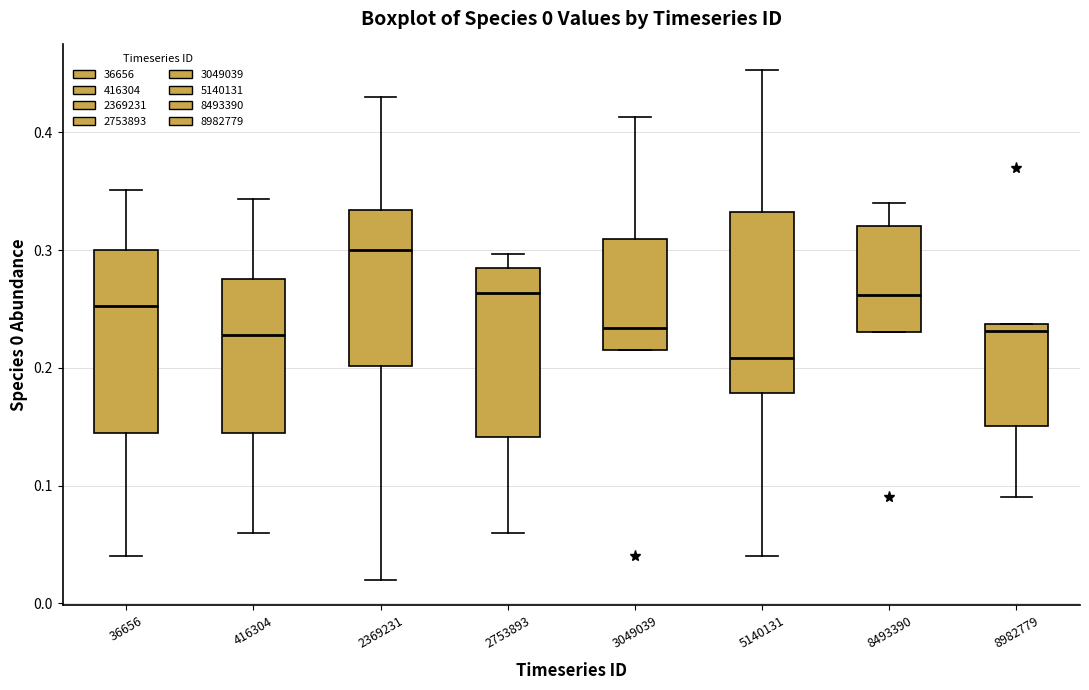

Which box has the highest median line?

2369231